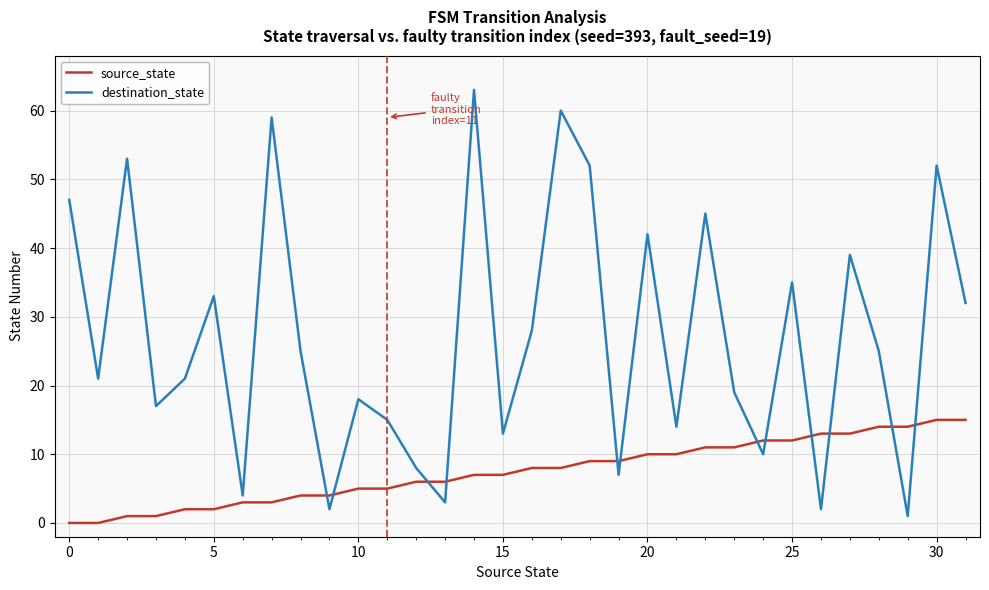

True or false: destination_state and source_state intersect in this chart.

True